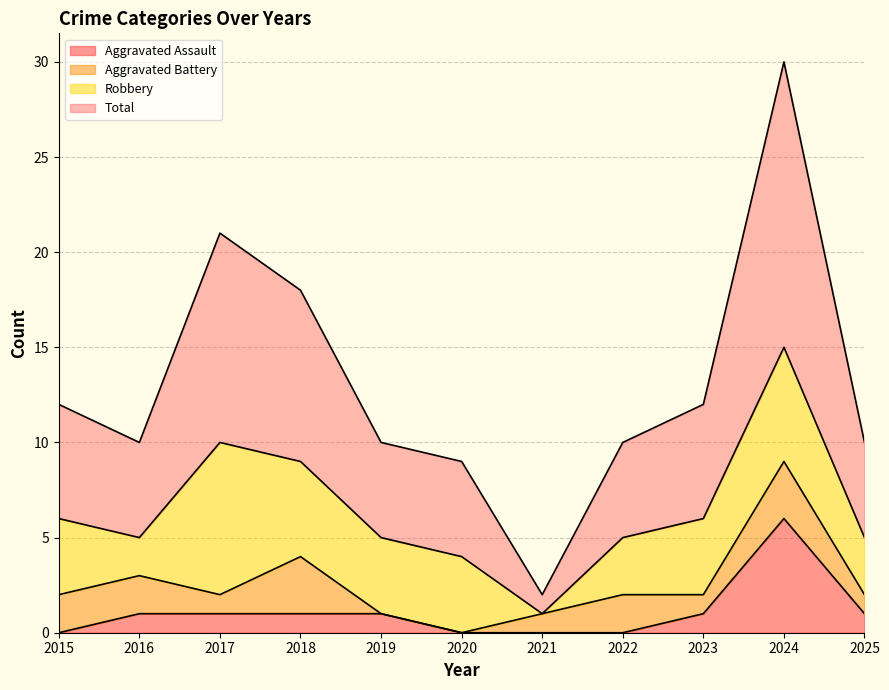

At which label is Total closest to 16?

2018